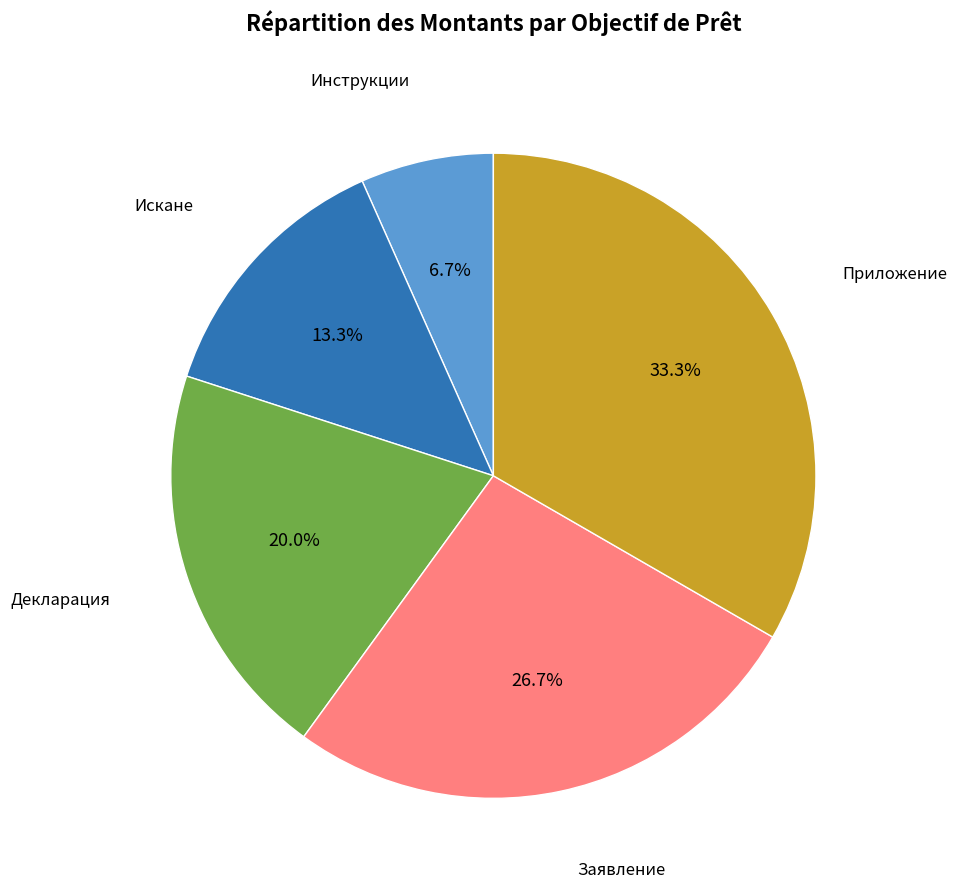

Count the number of slices in the pie.

5